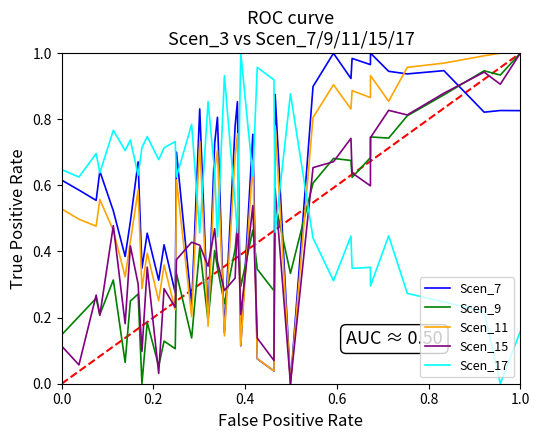

After their last crossing, which series has the higher values: Scen_17 or Scen_9?

Scen_9